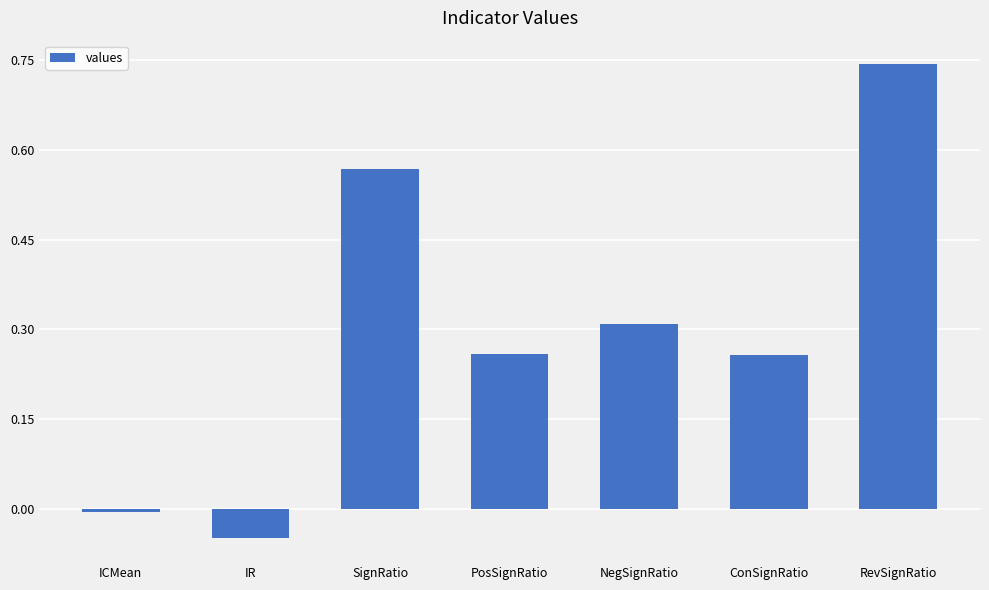

How many distinct data groups are displayed?

1